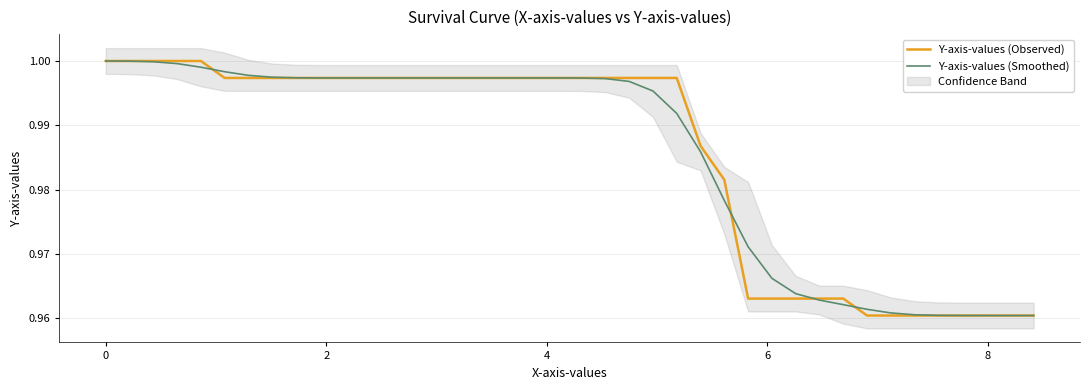

At how many categories does at least one series exceed 0?

40